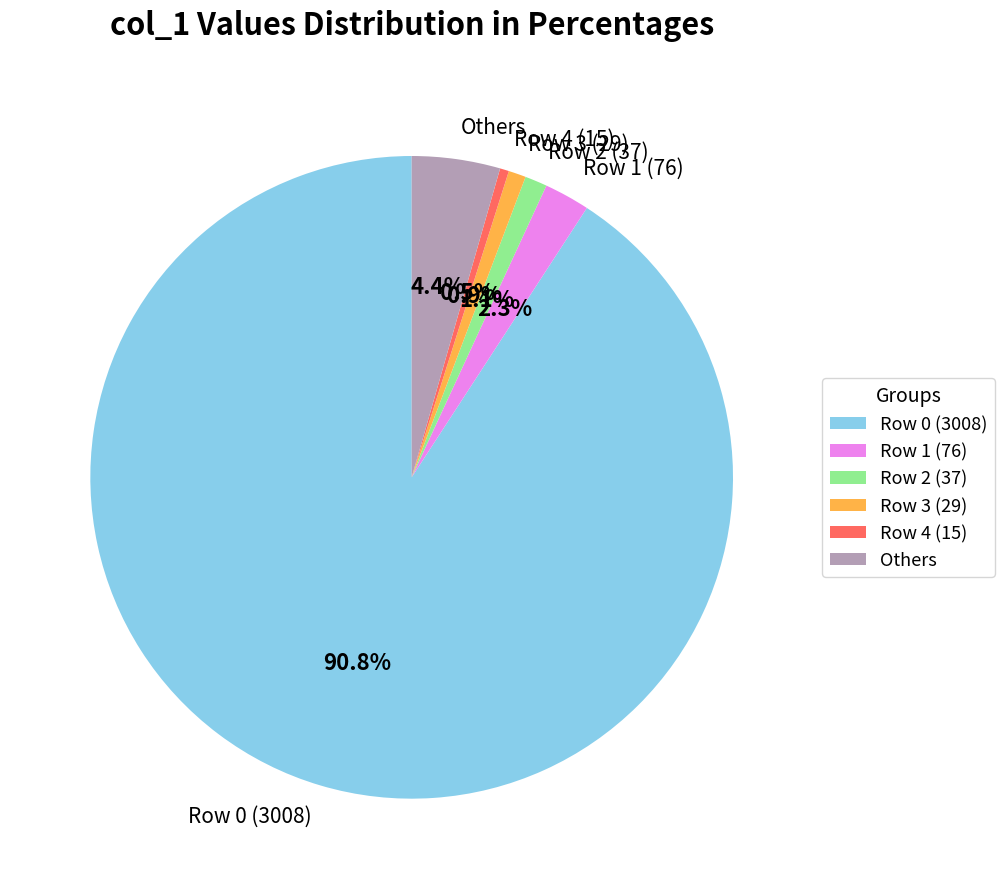

To the nearest percent, what is the difference between the largest and smallest slice percentages?

90%